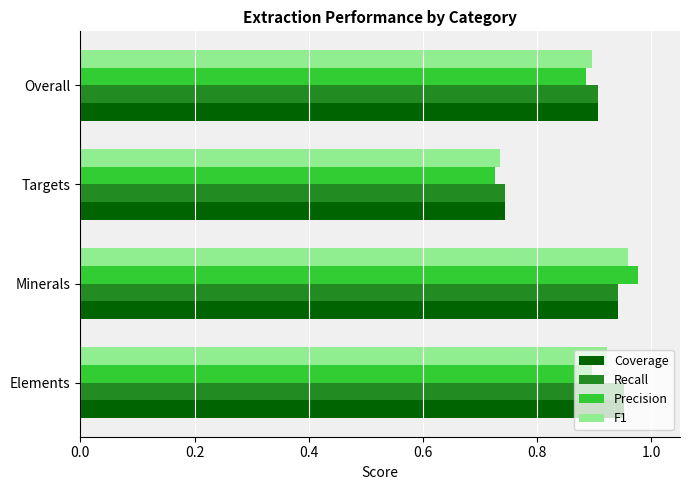

How many series are shown in this chart?

4